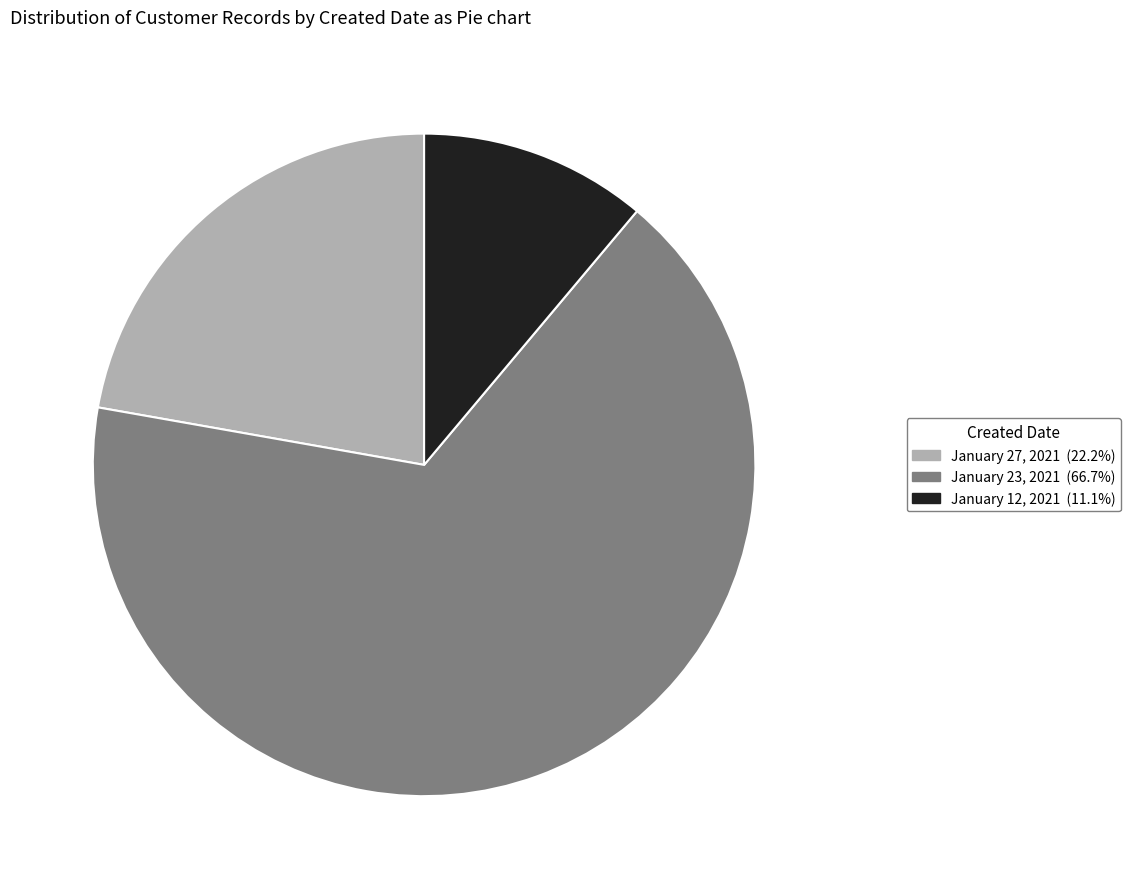

Count the number of slices in the pie.

3